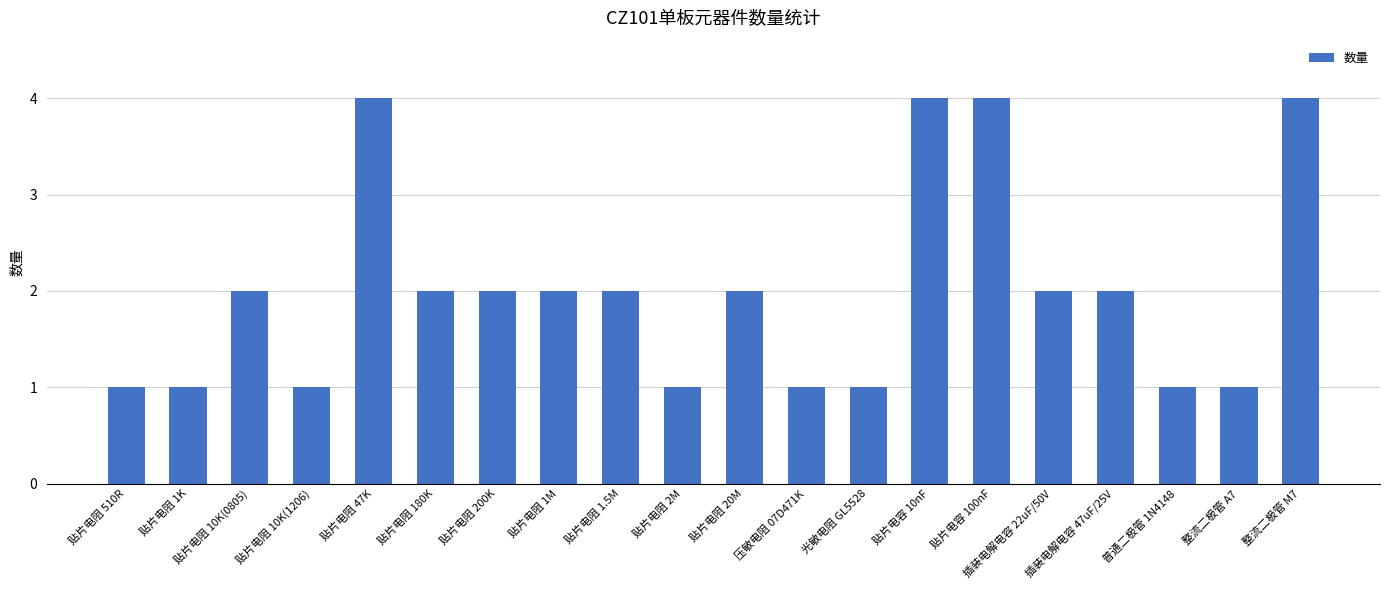

What is the value of the 4th bar from the left?

1